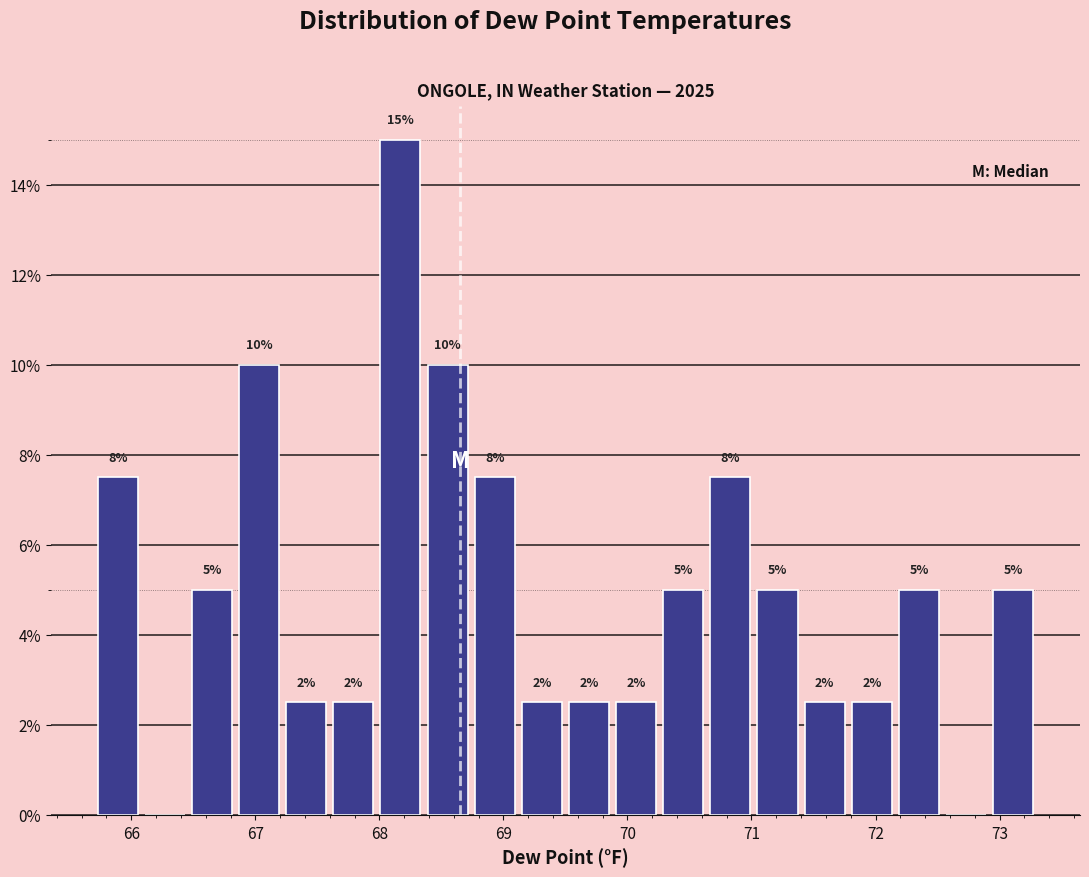

Around what value on the x-axis is the tallest bar? Give the approximate position of its centre, as read against the axis.

68.2